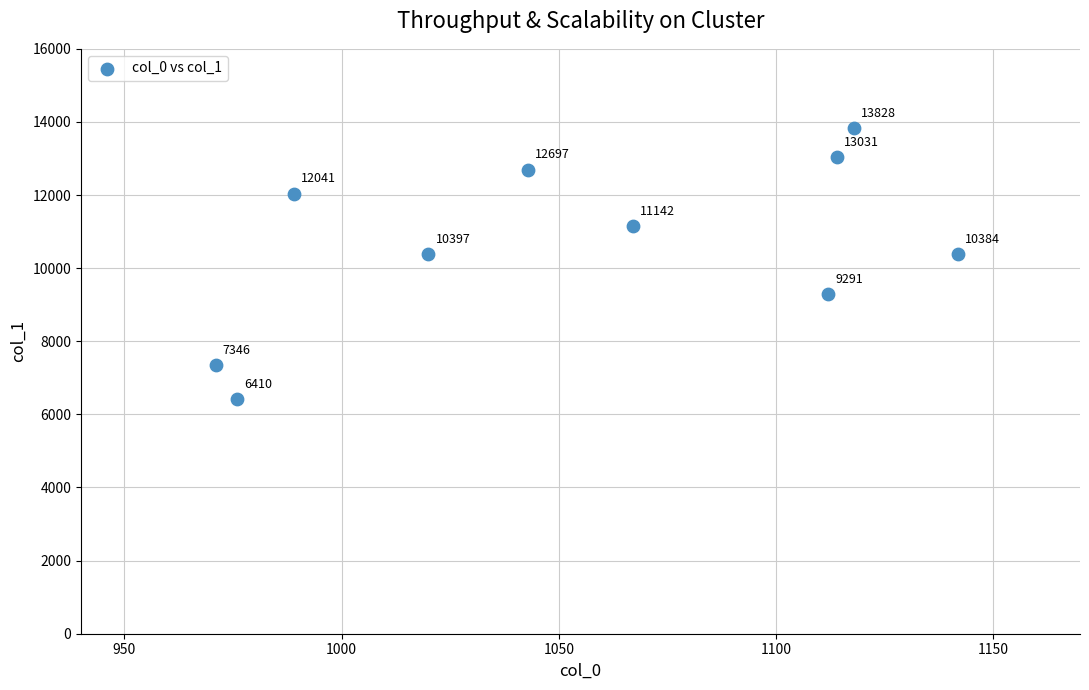

What Y value in the scatter plot is closest to 10119?

10384